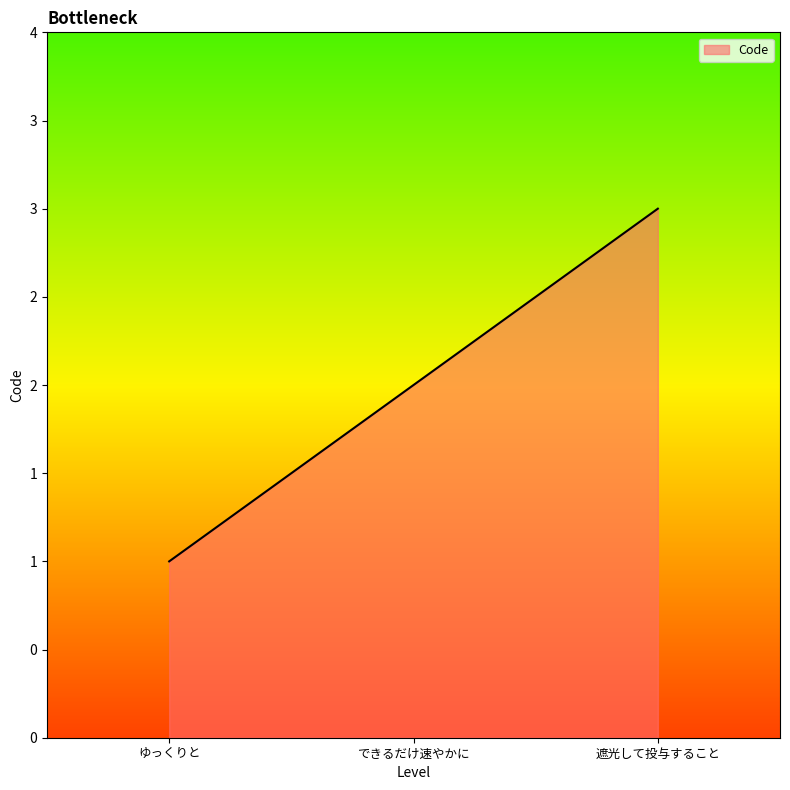

At which label does the data first exceed 2?

遮光して投与すること